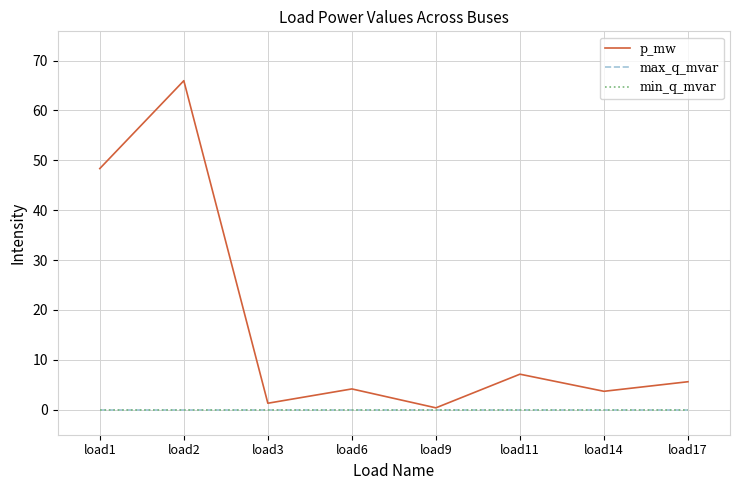

Reading left to right, list all the values displayed in this chart.

p_mw: load1=48.3	load2=66.0	load3=1.3	load6=4.2	load9=0.4	load11=7.1	load14=3.7	load17=5.6
max_q_mvar: load1=0.0	load2=0.0	load3=0.0	load6=0.0	load9=0.0	load11=0.0	load14=0.0	load17=0.0
min_q_mvar: load1=0.0	load2=0.0	load3=0.0	load6=0.0	load9=0.0	load11=0.0	load14=0.0	load17=0.0